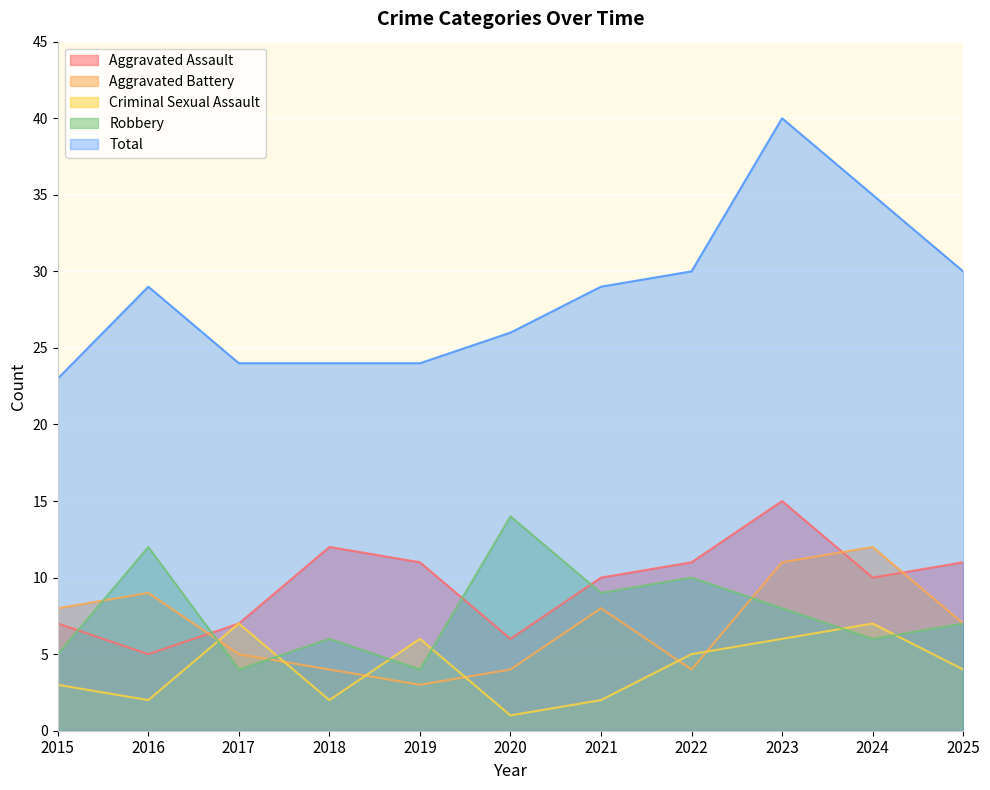

At which label does Robbery first exceed 7?

2016